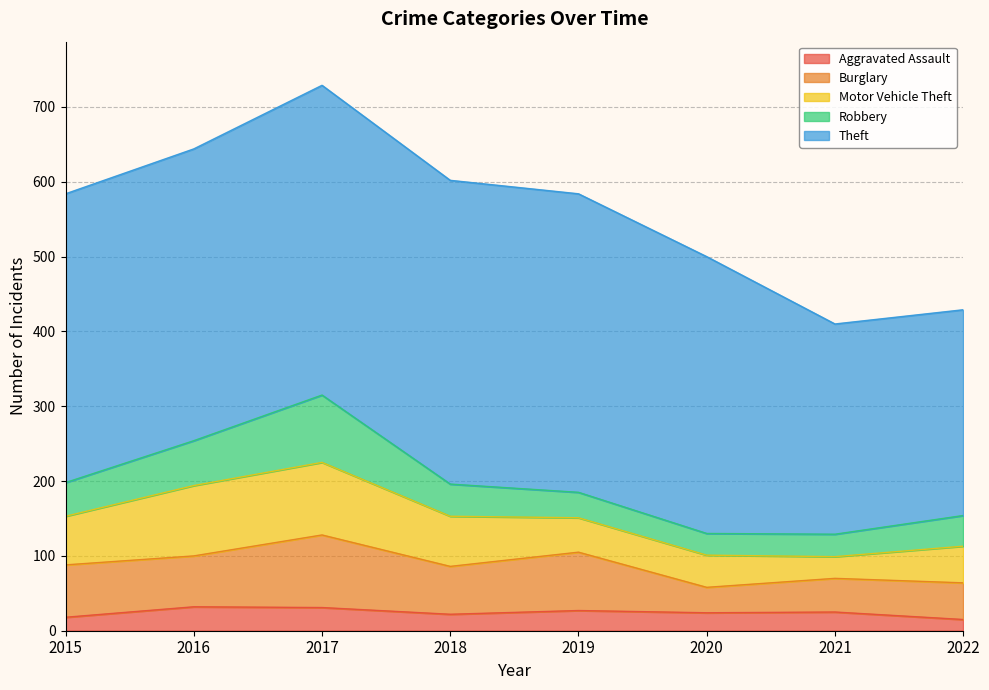

What is the total value across all series at 2016?

644